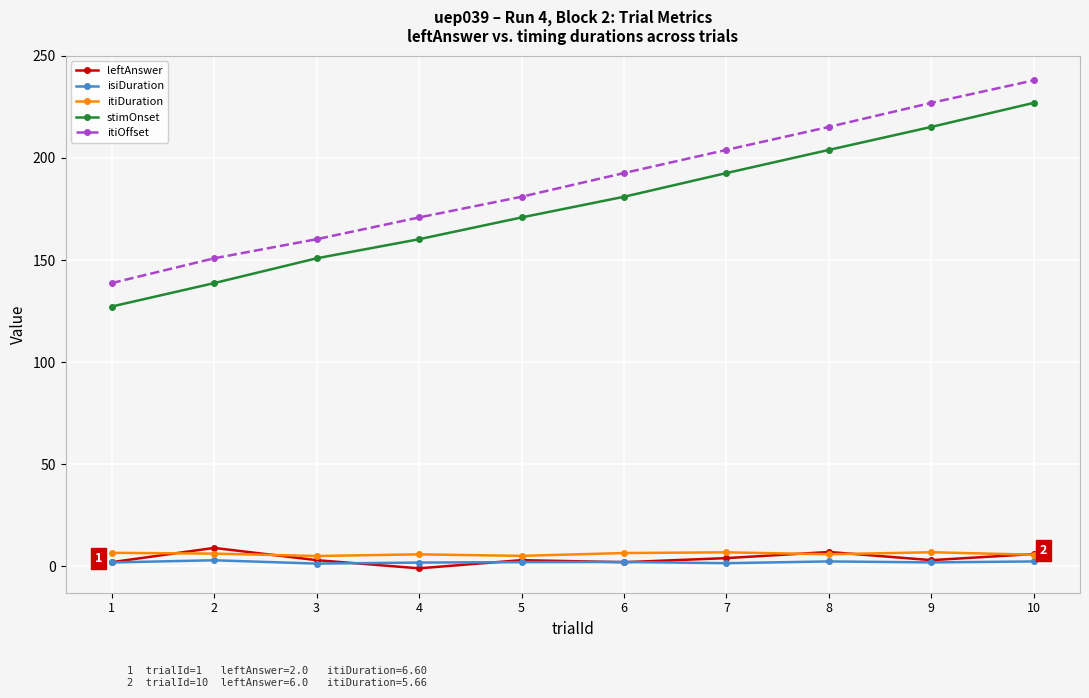

Rank the categories by itiOffset value from highest to lowest.

10, 9, 8, 7, 6, 5, 4, 3, 2, 1